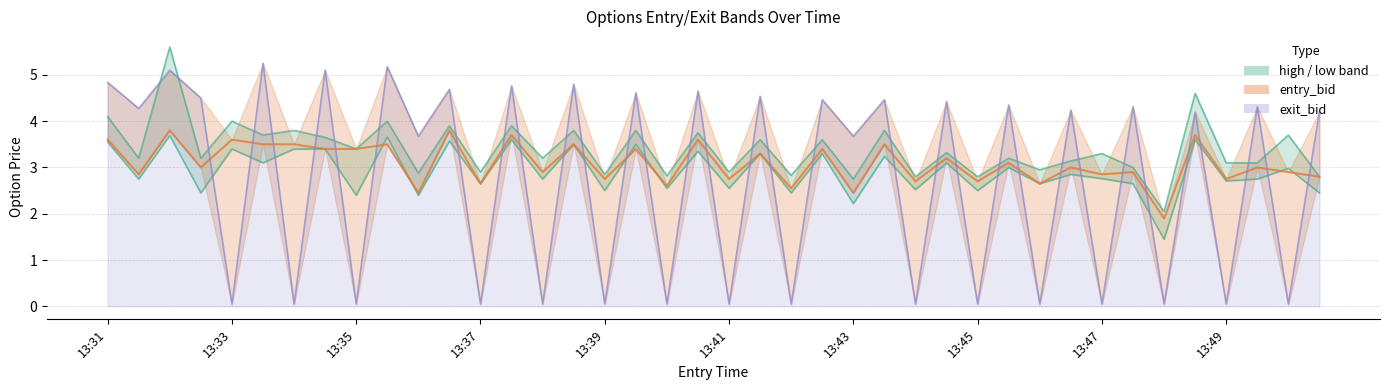

At which label does low first exceed 2?

13:31